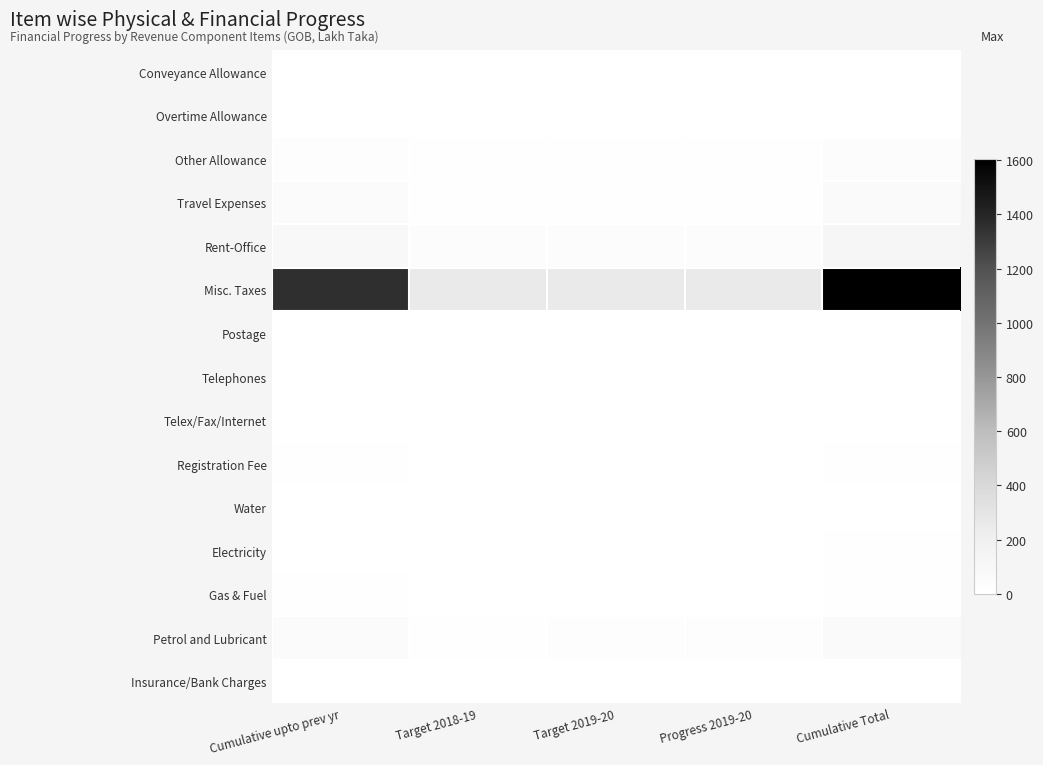

Which series has the largest total across all categories?

Misc. Taxes